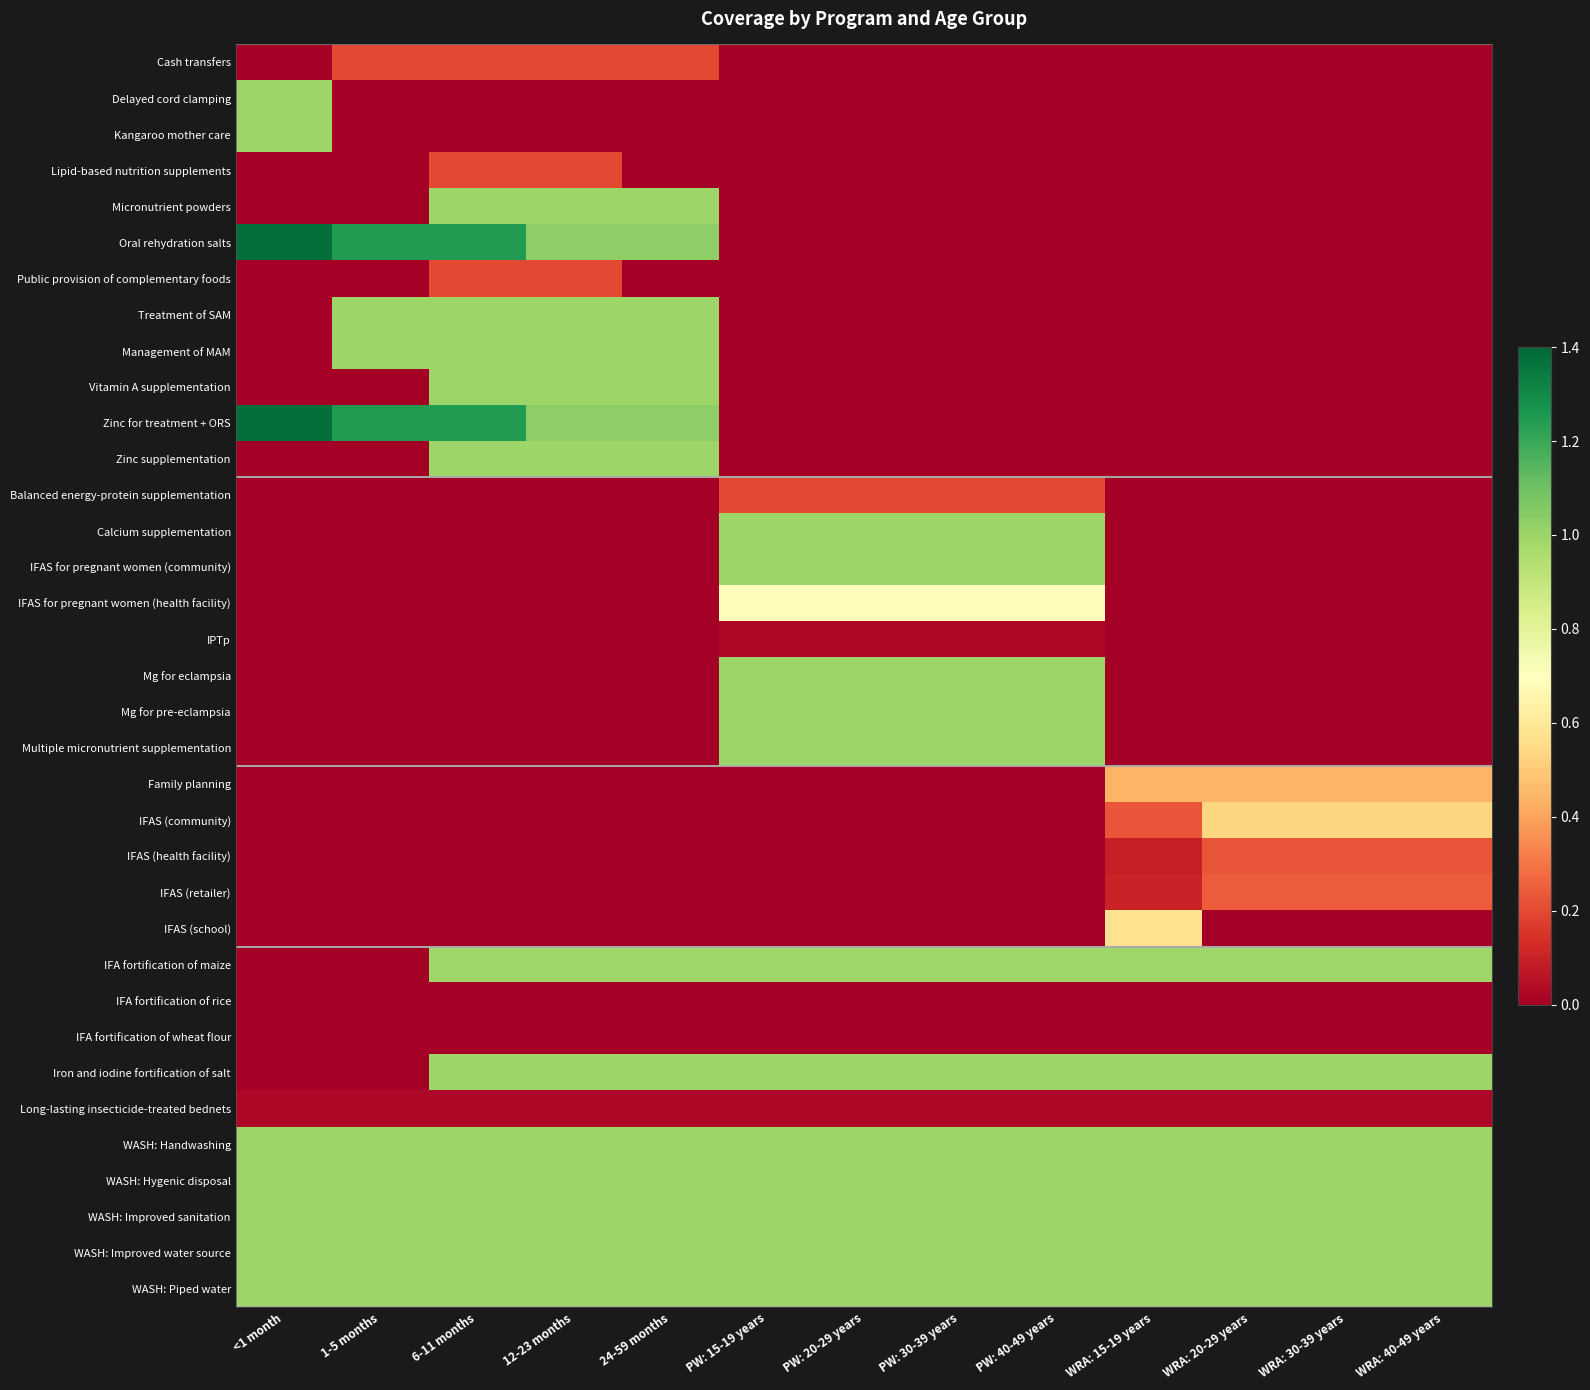

Reading left to right, extract all data points from this chart.

Cash transfers: <1 month=0.0	1-5 months=0.2	6-11 months=0.2	12-23 months=0.2	24-59 months=0.2	PW: 15-19 years=0.0	PW: 20-29 years=0.0	PW: 30-39 years=0.0	PW: 40-49 years=0.0	WRA: 15-19 years=0.0	WRA: 20-29 years=0.0	WRA: 30-39 years=0.0	WRA: 40-49 years=0.0
Delayed cord clamping: <1 month=1.0	1-5 months=0.0	6-11 months=0.0	12-23 months=0.0	24-59 months=0.0	PW: 15-19 years=0.0	PW: 20-29 years=0.0	PW: 30-39 years=0.0	PW: 40-49 years=0.0	WRA: 15-19 years=0.0	WRA: 20-29 years=0.0	WRA: 30-39 years=0.0	WRA: 40-49 years=0.0
Kangaroo mother care: <1 month=1.0	1-5 months=0.0	6-11 months=0.0	12-23 months=0.0	24-59 months=0.0	PW: 15-19 years=0.0	PW: 20-29 years=0.0	PW: 30-39 years=0.0	PW: 40-49 years=0.0	WRA: 15-19 years=0.0	WRA: 20-29 years=0.0	WRA: 30-39 years=0.0	WRA: 40-49 years=0.0
Lipid-based nutrition supplements: <1 month=0.0	1-5 months=0.0	6-11 months=0.2	12-23 months=0.2	24-59 months=0.0	PW: 15-19 years=0.0	PW: 20-29 years=0.0	PW: 30-39 years=0.0	PW: 40-49 years=0.0	WRA: 15-19 years=0.0	WRA: 20-29 years=0.0	WRA: 30-39 years=0.0	WRA: 40-49 years=0.0
Micronutrient powders: <1 month=0.0	1-5 months=0.0	6-11 months=1.0	12-23 months=1.0	24-59 months=1.0	PW: 15-19 years=0.0	PW: 20-29 years=0.0	PW: 30-39 years=0.0	PW: 40-49 years=0.0	WRA: 15-19 years=0.0	WRA: 20-29 years=0.0	WRA: 30-39 years=0.0	WRA: 40-49 years=0.0
Oral rehydration salts: <1 month=1.4	1-5 months=1.2	6-11 months=1.2	12-23 months=1.0	24-59 months=1.0	PW: 15-19 years=0.0	PW: 20-29 years=0.0	PW: 30-39 years=0.0	PW: 40-49 years=0.0	WRA: 15-19 years=0.0	WRA: 20-29 years=0.0	WRA: 30-39 years=0.0	WRA: 40-49 years=0.0
Public provision of complementary foods: <1 month=0.0	1-5 months=0.0	6-11 months=0.2	12-23 months=0.2	24-59 months=0.0	PW: 15-19 years=0.0	PW: 20-29 years=0.0	PW: 30-39 years=0.0	PW: 40-49 years=0.0	WRA: 15-19 years=0.0	WRA: 20-29 years=0.0	WRA: 30-39 years=0.0	WRA: 40-49 years=0.0
Treatment of SAM: <1 month=0.0	1-5 months=1.0	6-11 months=1.0	12-23 months=1.0	24-59 months=1.0	PW: 15-19 years=0.0	PW: 20-29 years=0.0	PW: 30-39 years=0.0	PW: 40-49 years=0.0	WRA: 15-19 years=0.0	WRA: 20-29 years=0.0	WRA: 30-39 years=0.0	WRA: 40-49 years=0.0
Management of MAM: <1 month=0.0	1-5 months=1.0	6-11 months=1.0	12-23 months=1.0	24-59 months=1.0	PW: 15-19 years=0.0	PW: 20-29 years=0.0	PW: 30-39 years=0.0	PW: 40-49 years=0.0	WRA: 15-19 years=0.0	WRA: 20-29 years=0.0	WRA: 30-39 years=0.0	WRA: 40-49 years=0.0
Vitamin A supplementation: <1 month=0.0	1-5 months=0.0	6-11 months=1.0	12-23 months=1.0	24-59 months=1.0	PW: 15-19 years=0.0	PW: 20-29 years=0.0	PW: 30-39 years=0.0	PW: 40-49 years=0.0	WRA: 15-19 years=0.0	WRA: 20-29 years=0.0	WRA: 30-39 years=0.0	WRA: 40-49 years=0.0
Zinc for treatment + ORS: <1 month=1.4	1-5 months=1.2	6-11 months=1.2	12-23 months=1.0	24-59 months=1.0	PW: 15-19 years=0.0	PW: 20-29 years=0.0	PW: 30-39 years=0.0	PW: 40-49 years=0.0	WRA: 15-19 years=0.0	WRA: 20-29 years=0.0	WRA: 30-39 years=0.0	WRA: 40-49 years=0.0
Zinc supplementation: <1 month=0.0	1-5 months=0.0	6-11 months=1.0	12-23 months=1.0	24-59 months=1.0	PW: 15-19 years=0.0	PW: 20-29 years=0.0	PW: 30-39 years=0.0	PW: 40-49 years=0.0	WRA: 15-19 years=0.0	WRA: 20-29 years=0.0	WRA: 30-39 years=0.0	WRA: 40-49 years=0.0
Balanced energy-protein supplementation: <1 month=0.0	1-5 months=0.0	6-11 months=0.0	12-23 months=0.0	24-59 months=0.0	PW: 15-19 years=0.2	PW: 20-29 years=0.2	PW: 30-39 years=0.2	PW: 40-49 years=0.2	WRA: 15-19 years=0.0	WRA: 20-29 years=0.0	WRA: 30-39 years=0.0	WRA: 40-49 years=0.0
Calcium supplementation: <1 month=0.0	1-5 months=0.0	6-11 months=0.0	12-23 months=0.0	24-59 months=0.0	PW: 15-19 years=1.0	PW: 20-29 years=1.0	PW: 30-39 years=1.0	PW: 40-49 years=1.0	WRA: 15-19 years=0.0	WRA: 20-29 years=0.0	WRA: 30-39 years=0.0	WRA: 40-49 years=0.0
IFAS for pregnant women (community): <1 month=0.0	1-5 months=0.0	6-11 months=0.0	12-23 months=0.0	24-59 months=0.0	PW: 15-19 years=1.0	PW: 20-29 years=1.0	PW: 30-39 years=1.0	PW: 40-49 years=1.0	WRA: 15-19 years=0.0	WRA: 20-29 years=0.0	WRA: 30-39 years=0.0	WRA: 40-49 years=0.0
IFAS for pregnant women (health facility): <1 month=0.0	1-5 months=0.0	6-11 months=0.0	12-23 months=0.0	24-59 months=0.0	PW: 15-19 years=0.7	PW: 20-29 years=0.7	PW: 30-39 years=0.7	PW: 40-49 years=0.7	WRA: 15-19 years=0.0	WRA: 20-29 years=0.0	WRA: 30-39 years=0.0	WRA: 40-49 years=0.0
IPTp: <1 month=0.0	1-5 months=0.0	6-11 months=0.0	12-23 months=0.0	24-59 months=0.0	PW: 15-19 years=0.0	PW: 20-29 years=0.0	PW: 30-39 years=0.0	PW: 40-49 years=0.0	WRA: 15-19 years=0.0	WRA: 20-29 years=0.0	WRA: 30-39 years=0.0	WRA: 40-49 years=0.0
Mg for eclampsia: <1 month=0.0	1-5 months=0.0	6-11 months=0.0	12-23 months=0.0	24-59 months=0.0	PW: 15-19 years=1.0	PW: 20-29 years=1.0	PW: 30-39 years=1.0	PW: 40-49 years=1.0	WRA: 15-19 years=0.0	WRA: 20-29 years=0.0	WRA: 30-39 years=0.0	WRA: 40-49 years=0.0
Mg for pre-eclampsia: <1 month=0.0	1-5 months=0.0	6-11 months=0.0	12-23 months=0.0	24-59 months=0.0	PW: 15-19 years=1.0	PW: 20-29 years=1.0	PW: 30-39 years=1.0	PW: 40-49 years=1.0	WRA: 15-19 years=0.0	WRA: 20-29 years=0.0	WRA: 30-39 years=0.0	WRA: 40-49 years=0.0
Multiple micronutrient supplementation: <1 month=0.0	1-5 months=0.0	6-11 months=0.0	12-23 months=0.0	24-59 months=0.0	PW: 15-19 years=1.0	PW: 20-29 years=1.0	PW: 30-39 years=1.0	PW: 40-49 years=1.0	WRA: 15-19 years=0.0	WRA: 20-29 years=0.0	WRA: 30-39 years=0.0	WRA: 40-49 years=0.0
Family planning: <1 month=0.0	1-5 months=0.0	6-11 months=0.0	12-23 months=0.0	24-59 months=0.0	PW: 15-19 years=0.0	PW: 20-29 years=0.0	PW: 30-39 years=0.0	PW: 40-49 years=0.0	WRA: 15-19 years=0.4	WRA: 20-29 years=0.4	WRA: 30-39 years=0.4	WRA: 40-49 years=0.4
IFAS (community): <1 month=0.0	1-5 months=0.0	6-11 months=0.0	12-23 months=0.0	24-59 months=0.0	PW: 15-19 years=0.0	PW: 20-29 years=0.0	PW: 30-39 years=0.0	PW: 40-49 years=0.0	WRA: 15-19 years=0.2	WRA: 20-29 years=0.5	WRA: 30-39 years=0.5	WRA: 40-49 years=0.5
IFAS (health facility): <1 month=0.0	1-5 months=0.0	6-11 months=0.0	12-23 months=0.0	24-59 months=0.0	PW: 15-19 years=0.0	PW: 20-29 years=0.0	PW: 30-39 years=0.0	PW: 40-49 years=0.0	WRA: 15-19 years=0.1	WRA: 20-29 years=0.2	WRA: 30-39 years=0.2	WRA: 40-49 years=0.2
IFAS (retailer): <1 month=0.0	1-5 months=0.0	6-11 months=0.0	12-23 months=0.0	24-59 months=0.0	PW: 15-19 years=0.0	PW: 20-29 years=0.0	PW: 30-39 years=0.0	PW: 40-49 years=0.0	WRA: 15-19 years=0.1	WRA: 20-29 years=0.2	WRA: 30-39 years=0.2	WRA: 40-49 years=0.2
IFAS (school): <1 month=0.0	1-5 months=0.0	6-11 months=0.0	12-23 months=0.0	24-59 months=0.0	PW: 15-19 years=0.0	PW: 20-29 years=0.0	PW: 30-39 years=0.0	PW: 40-49 years=0.0	WRA: 15-19 years=0.6	WRA: 20-29 years=0.0	WRA: 30-39 years=0.0	WRA: 40-49 years=0.0
IFA fortification of maize: <1 month=0.0	1-5 months=0.0	6-11 months=1.0	12-23 months=1.0	24-59 months=1.0	PW: 15-19 years=1.0	PW: 20-29 years=1.0	PW: 30-39 years=1.0	PW: 40-49 years=1.0	WRA: 15-19 years=1.0	WRA: 20-29 years=1.0	WRA: 30-39 years=1.0	WRA: 40-49 years=1.0
IFA fortification of rice: <1 month=0.0	1-5 months=0.0	6-11 months=0.0	12-23 months=0.0	24-59 months=0.0	PW: 15-19 years=0.0	PW: 20-29 years=0.0	PW: 30-39 years=0.0	PW: 40-49 years=0.0	WRA: 15-19 years=0.0	WRA: 20-29 years=0.0	WRA: 30-39 years=0.0	WRA: 40-49 years=0.0
IFA fortification of wheat flour: <1 month=0.0	1-5 months=0.0	6-11 months=0.0	12-23 months=0.0	24-59 months=0.0	PW: 15-19 years=0.0	PW: 20-29 years=0.0	PW: 30-39 years=0.0	PW: 40-49 years=0.0	WRA: 15-19 years=0.0	WRA: 20-29 years=0.0	WRA: 30-39 years=0.0	WRA: 40-49 years=0.0
Iron and iodine fortification of salt: <1 month=0.0	1-5 months=0.0	6-11 months=1.0	12-23 months=1.0	24-59 months=1.0	PW: 15-19 years=1.0	PW: 20-29 years=1.0	PW: 30-39 years=1.0	PW: 40-49 years=1.0	WRA: 15-19 years=1.0	WRA: 20-29 years=1.0	WRA: 30-39 years=1.0	WRA: 40-49 years=1.0
Long-lasting insecticide-treated bednets: <1 month=0.0	1-5 months=0.0	6-11 months=0.0	12-23 months=0.0	24-59 months=0.0	PW: 15-19 years=0.0	PW: 20-29 years=0.0	PW: 30-39 years=0.0	PW: 40-49 years=0.0	WRA: 15-19 years=0.0	WRA: 20-29 years=0.0	WRA: 30-39 years=0.0	WRA: 40-49 years=0.0
WASH: Handwashing: <1 month=1.0	1-5 months=1.0	6-11 months=1.0	12-23 months=1.0	24-59 months=1.0	PW: 15-19 years=1.0	PW: 20-29 years=1.0	PW: 30-39 years=1.0	PW: 40-49 years=1.0	WRA: 15-19 years=1.0	WRA: 20-29 years=1.0	WRA: 30-39 years=1.0	WRA: 40-49 years=1.0
WASH: Hygenic disposal: <1 month=1.0	1-5 months=1.0	6-11 months=1.0	12-23 months=1.0	24-59 months=1.0	PW: 15-19 years=1.0	PW: 20-29 years=1.0	PW: 30-39 years=1.0	PW: 40-49 years=1.0	WRA: 15-19 years=1.0	WRA: 20-29 years=1.0	WRA: 30-39 years=1.0	WRA: 40-49 years=1.0
WASH: Improved sanitation: <1 month=1.0	1-5 months=1.0	6-11 months=1.0	12-23 months=1.0	24-59 months=1.0	PW: 15-19 years=1.0	PW: 20-29 years=1.0	PW: 30-39 years=1.0	PW: 40-49 years=1.0	WRA: 15-19 years=1.0	WRA: 20-29 years=1.0	WRA: 30-39 years=1.0	WRA: 40-49 years=1.0
WASH: Improved water source: <1 month=1.0	1-5 months=1.0	6-11 months=1.0	12-23 months=1.0	24-59 months=1.0	PW: 15-19 years=1.0	PW: 20-29 years=1.0	PW: 30-39 years=1.0	PW: 40-49 years=1.0	WRA: 15-19 years=1.0	WRA: 20-29 years=1.0	WRA: 30-39 years=1.0	WRA: 40-49 years=1.0
WASH: Piped water: <1 month=1.0	1-5 months=1.0	6-11 months=1.0	12-23 months=1.0	24-59 months=1.0	PW: 15-19 years=1.0	PW: 20-29 years=1.0	PW: 30-39 years=1.0	PW: 40-49 years=1.0	WRA: 15-19 years=1.0	WRA: 20-29 years=1.0	WRA: 30-39 years=1.0	WRA: 40-49 years=1.0